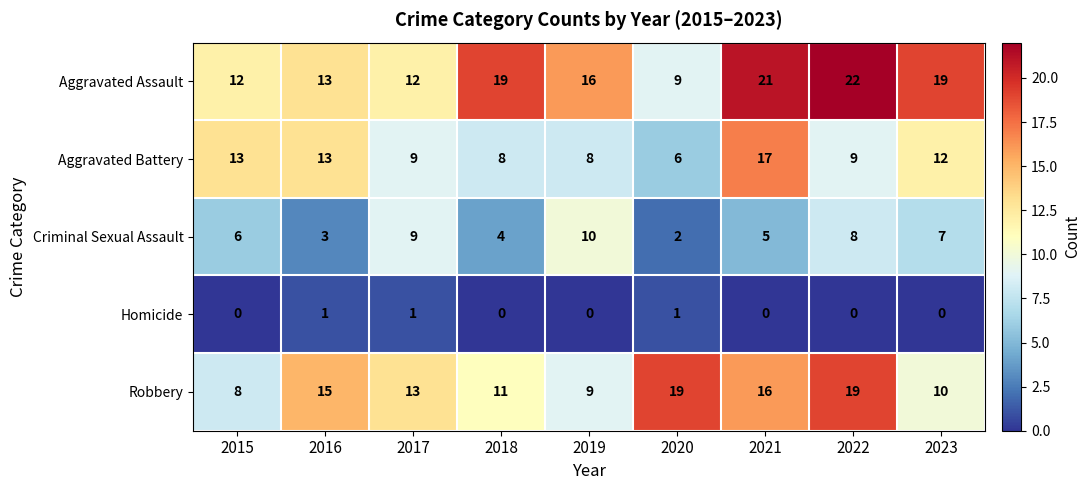

What is the average value of the Aggravated Battery series?

11